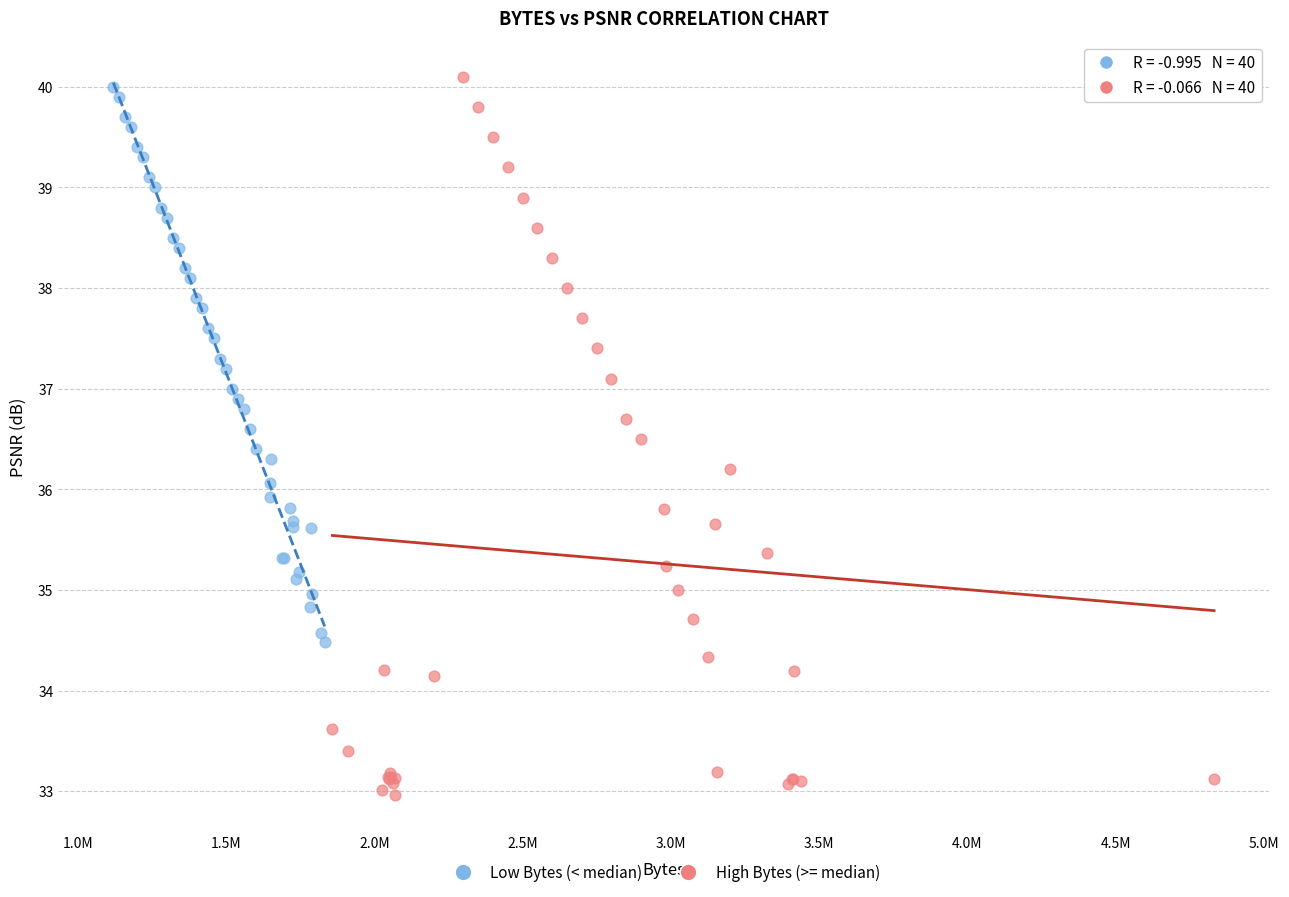

Which series has the largest Y range (max minus min)?

High Bytes (>= median)